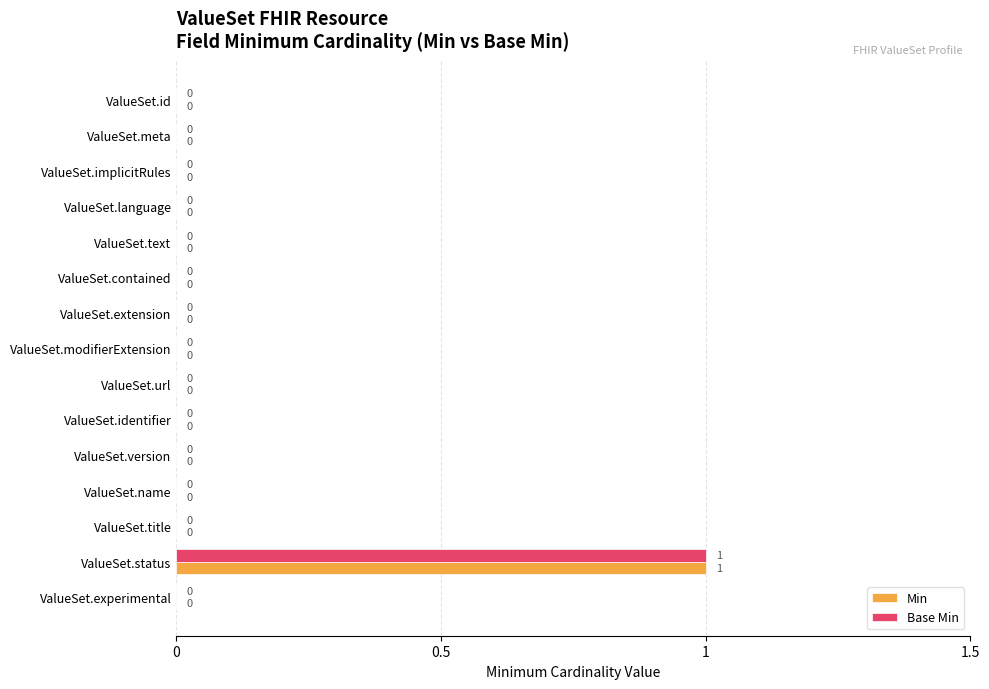

At which category is the sum across all series the highest?

ValueSet.status